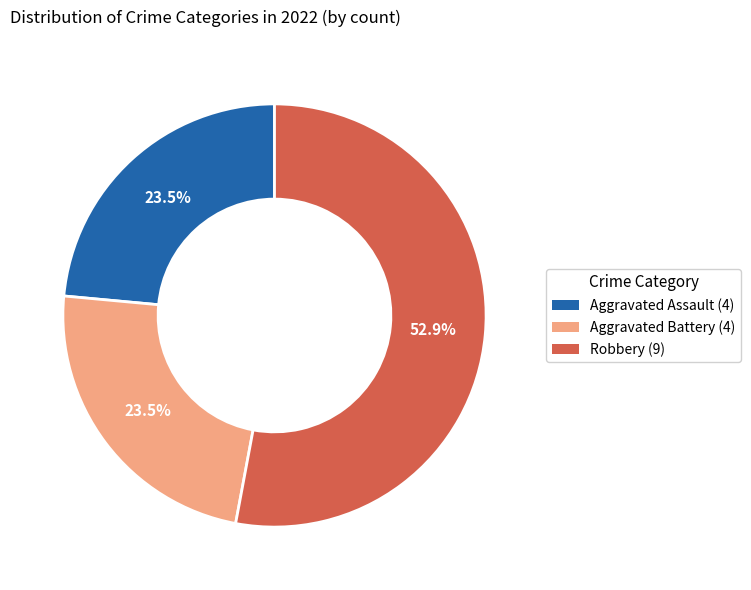

Approximately how many times larger is the value at Robbery (9) compared to Aggravated Battery (4)?

2.3